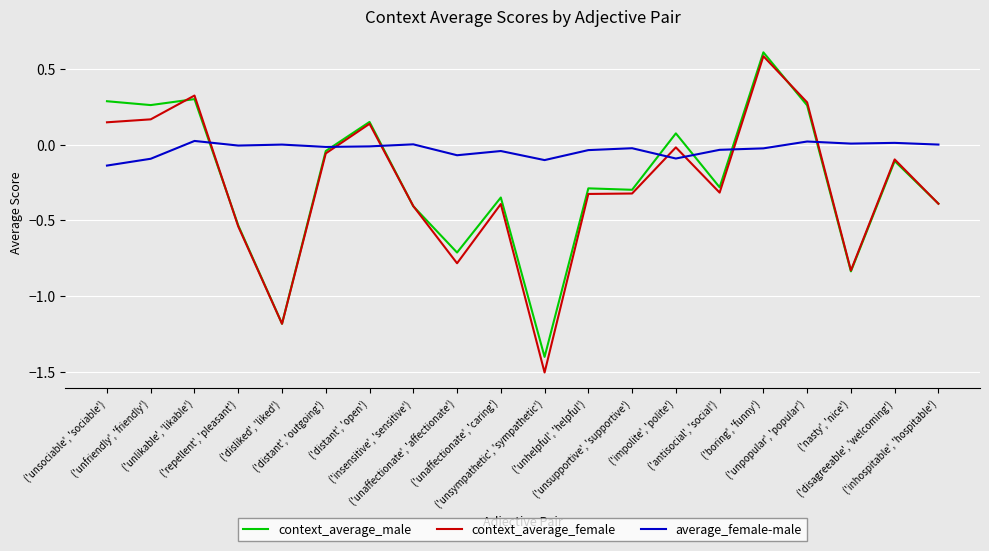

Count the number of categories in the chart.

20